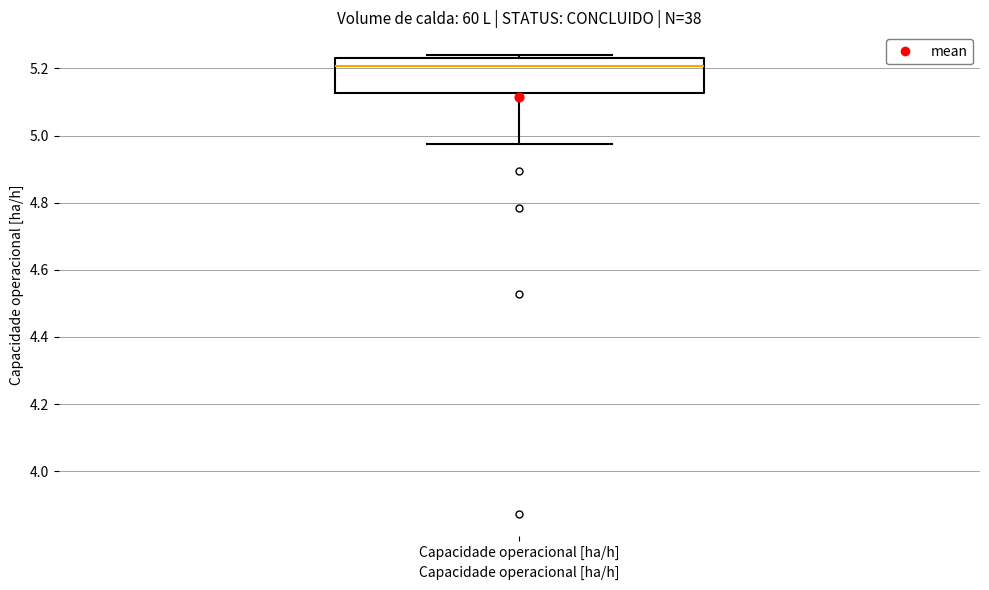

Read this box plot against the y-axis: the position of the median line, the range covered by the box, and the ends of both whiskers. The values are not printed on the chart, so give them approximately, as read against the axis.

median 5.20, box 5.12 to 5.24, whiskers 4.98 to 5.24 (just above the box's upper edge)